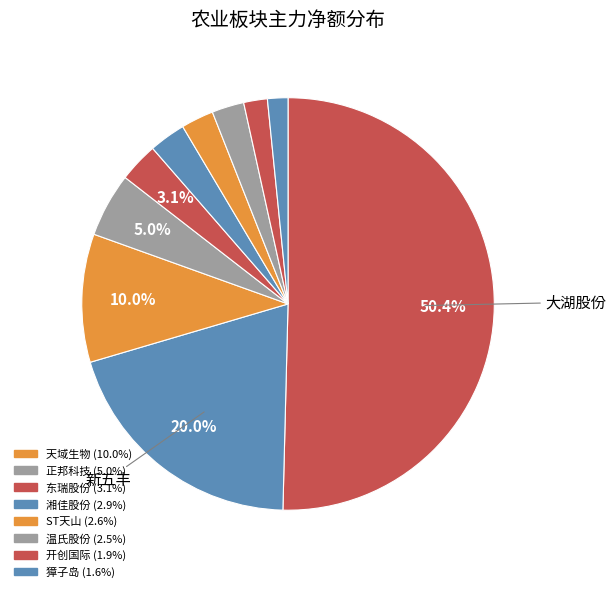

How many segments does this pie chart have?

10